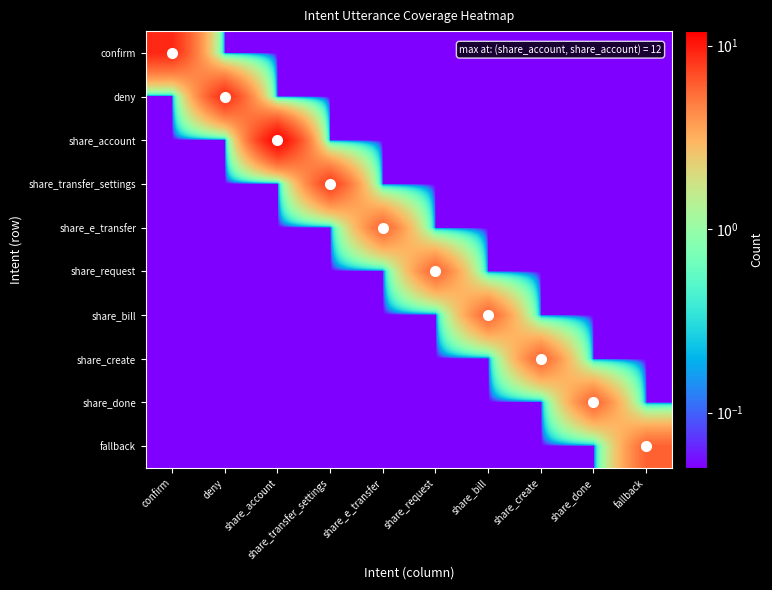

Reading left to right, what are all the values shown in this chart?

confirm: confirm=9.0	deny=0.1	share_account=0.1	share_transfer_settings=0.1	share_e_transfer=0.1	share_request=0.1	share_bill=0.1	share_create=0.1	share_done=0.1	fallback=0.1
deny: confirm=0.1	deny=9.0	share_account=0.1	share_transfer_settings=0.1	share_e_transfer=0.1	share_request=0.1	share_bill=0.1	share_create=0.1	share_done=0.1	fallback=0.1
share_account: confirm=0.1	deny=0.1	share_account=12.0	share_transfer_settings=0.1	share_e_transfer=0.1	share_request=0.1	share_bill=0.1	share_create=0.1	share_done=0.1	fallback=0.1
share_transfer_settings: confirm=0.1	deny=0.1	share_account=0.1	share_transfer_settings=8.0	share_e_transfer=0.1	share_request=0.1	share_bill=0.1	share_create=0.1	share_done=0.1	fallback=0.1
share_e_transfer: confirm=0.1	deny=0.1	share_account=0.1	share_transfer_settings=0.1	share_e_transfer=6.0	share_request=0.1	share_bill=0.1	share_create=0.1	share_done=0.1	fallback=0.1
share_request: confirm=0.1	deny=0.1	share_account=0.1	share_transfer_settings=0.1	share_e_transfer=0.1	share_request=6.0	share_bill=0.1	share_create=0.1	share_done=0.1	fallback=0.1
share_bill: confirm=0.1	deny=0.1	share_account=0.1	share_transfer_settings=0.1	share_e_transfer=0.1	share_request=0.1	share_bill=6.0	share_create=0.1	share_done=0.1	fallback=0.1
share_create: confirm=0.1	deny=0.1	share_account=0.1	share_transfer_settings=0.1	share_e_transfer=0.1	share_request=0.1	share_bill=0.1	share_create=6.0	share_done=0.1	fallback=0.1
share_done: confirm=0.1	deny=0.1	share_account=0.1	share_transfer_settings=0.1	share_e_transfer=0.1	share_request=0.1	share_bill=0.1	share_create=0.1	share_done=6.0	fallback=0.1
fallback: confirm=0.1	deny=0.1	share_account=0.1	share_transfer_settings=0.1	share_e_transfer=0.1	share_request=0.1	share_bill=0.1	share_create=0.1	share_done=0.1	fallback=6.0